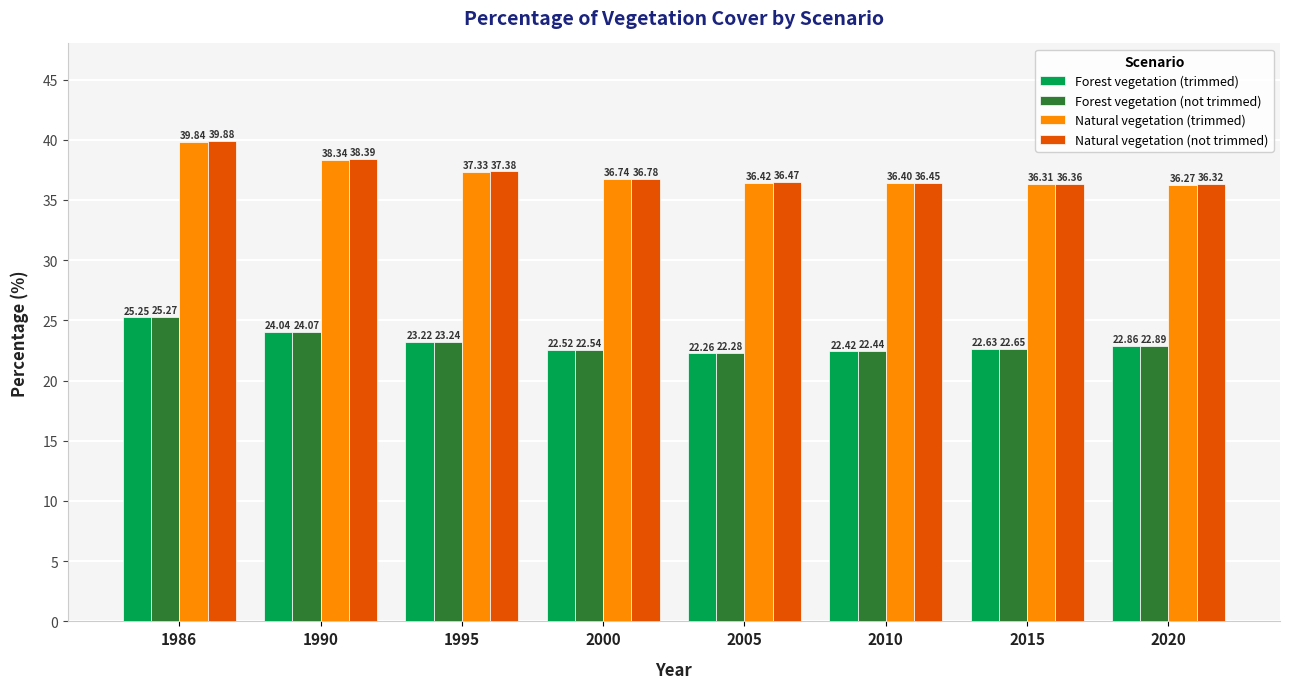

What are all the series names shown in the legend?

Forest vegetation (trimmed), Forest vegetation (not trimmed), Natural vegetation (trimmed), Natural vegetation (not trimmed)